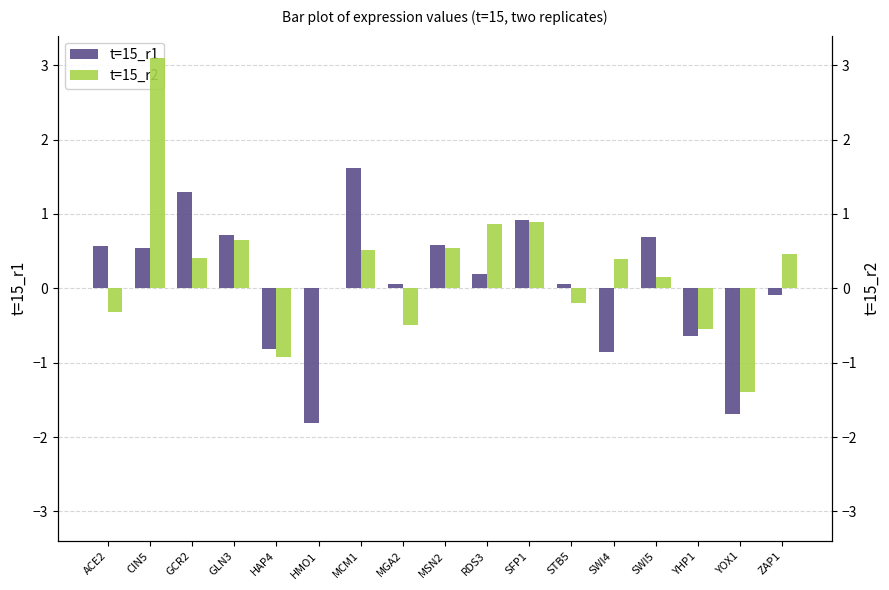

Reading left to right, what are all the values shown in this chart?

t=15_r1: ACE2=0.6	CIN5=0.5	GCR2=1.3	GLN3=0.7	HAP4=-0.8	HMO1=-1.8	MCM1=1.6	MGA2=0.1	MSN2=0.6	RDS3=0.2	SFP1=0.9	STB5=0.1	SWI4=-0.9	SWI5=0.7	YHP1=-0.6	YOX1=-1.7	ZAP1=-0.1
t=15_r2: ACE2=-0.3	CIN5=3.1	GCR2=0.4	GLN3=0.6	HAP4=-0.9	HMO1=0.0	MCM1=0.5	MGA2=-0.5	MSN2=0.5	RDS3=0.9	SFP1=0.9	STB5=-0.2	SWI4=0.4	SWI5=0.1	YHP1=-0.5	YOX1=-1.4	ZAP1=0.5